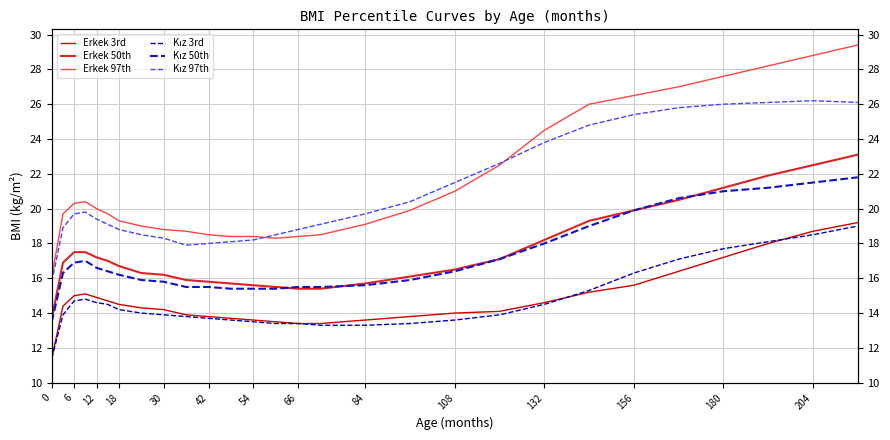

True or false: Erkek 3rd and Kız 50th intersect in this chart.

False